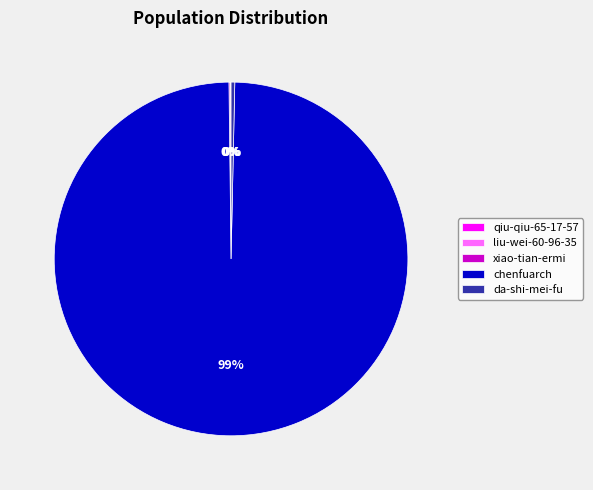

Does chenfuarch represent more than half of the total?

Yes